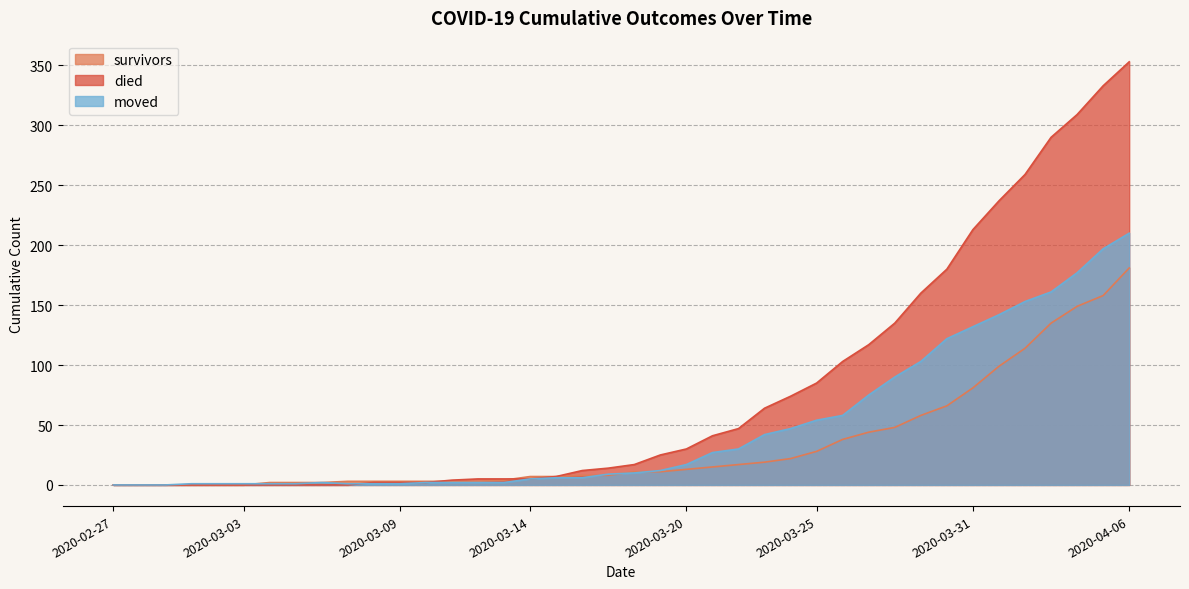

Is it true that died equals 74 at 2020-03-24?

True